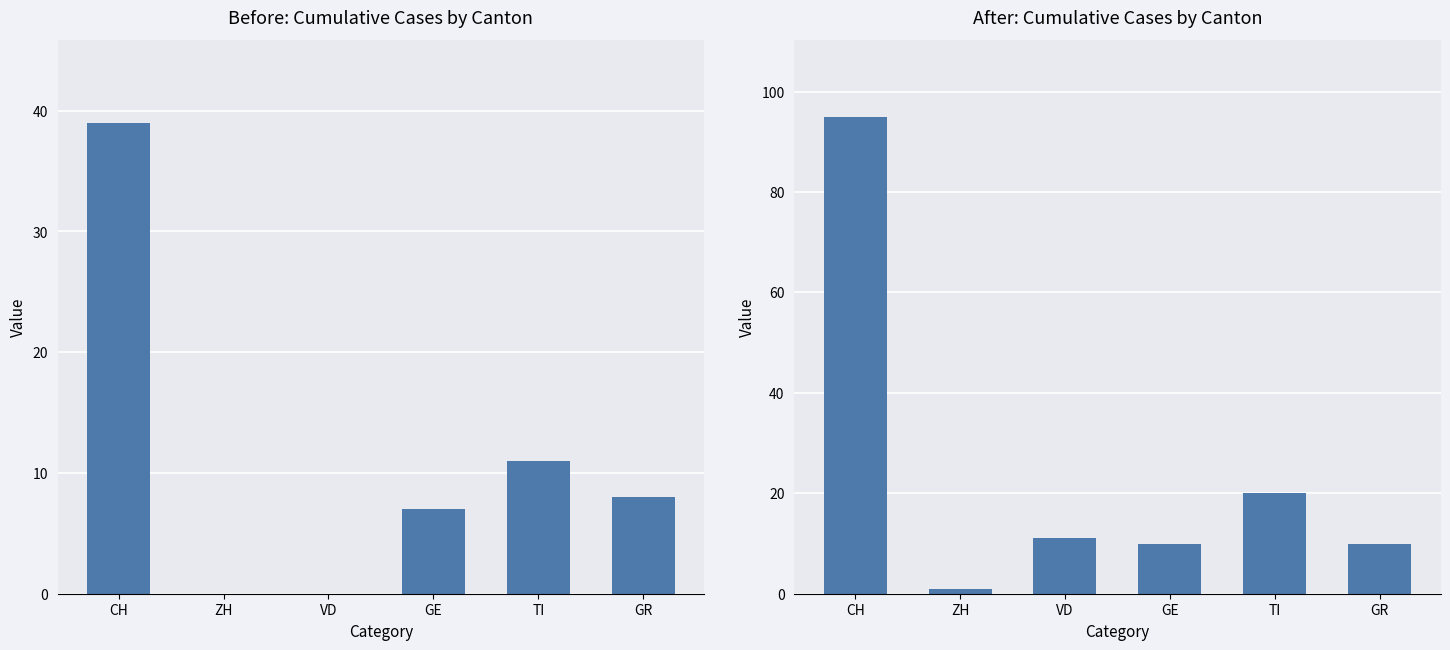

The value of Cumulative Cases (period 1) at ZH is -26. True or false?

False